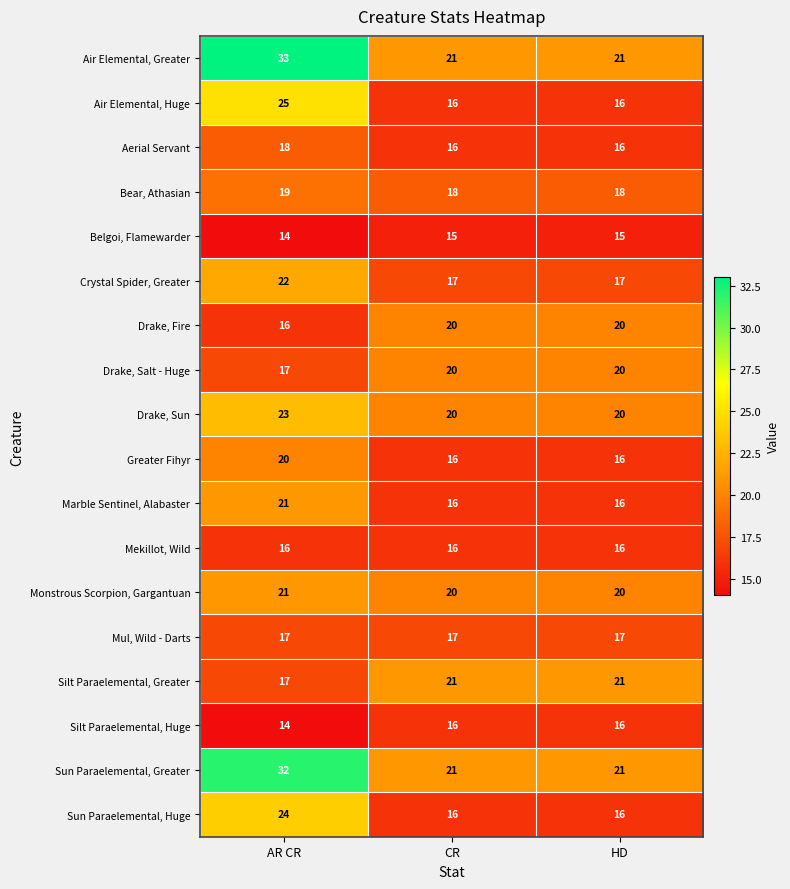

At which category does the chart reach its minimum across all series?

AR CR